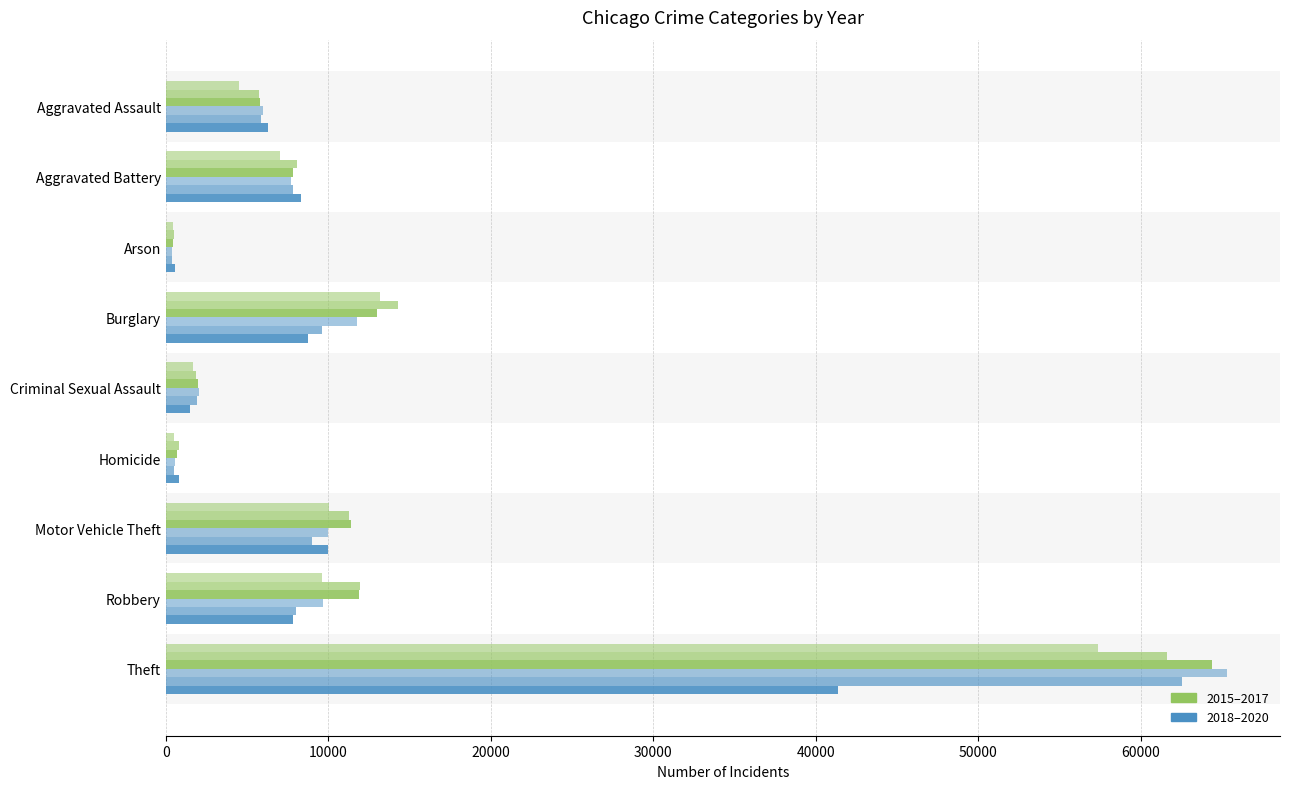

The 2015 series shows 13184 at Burglary. True or false?

True